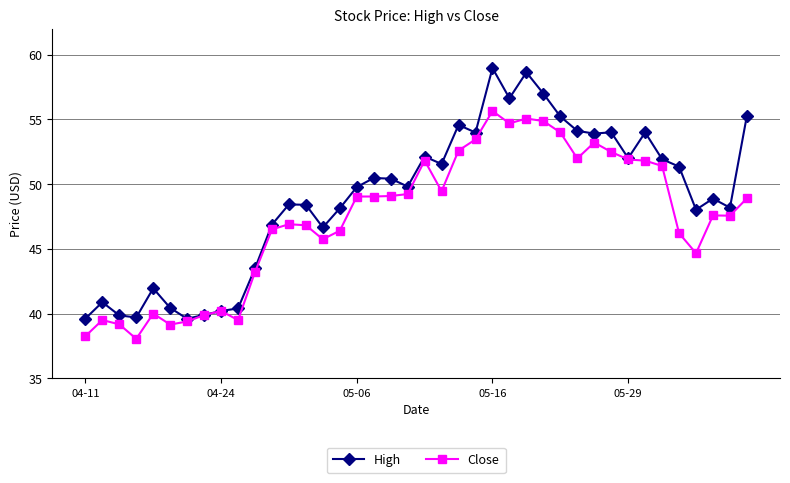

Which series has the widest spread of values?

High